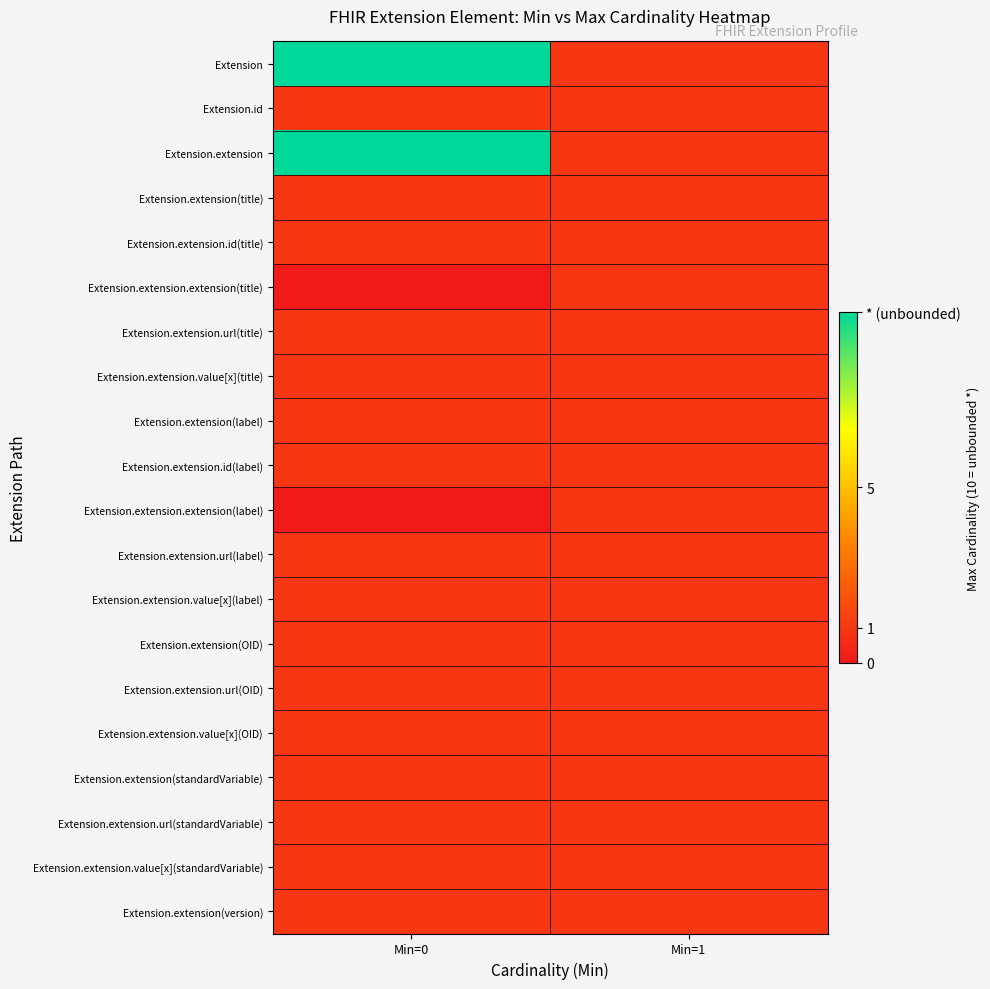

Between Min=0 and Min=1, which is larger?

Min=0